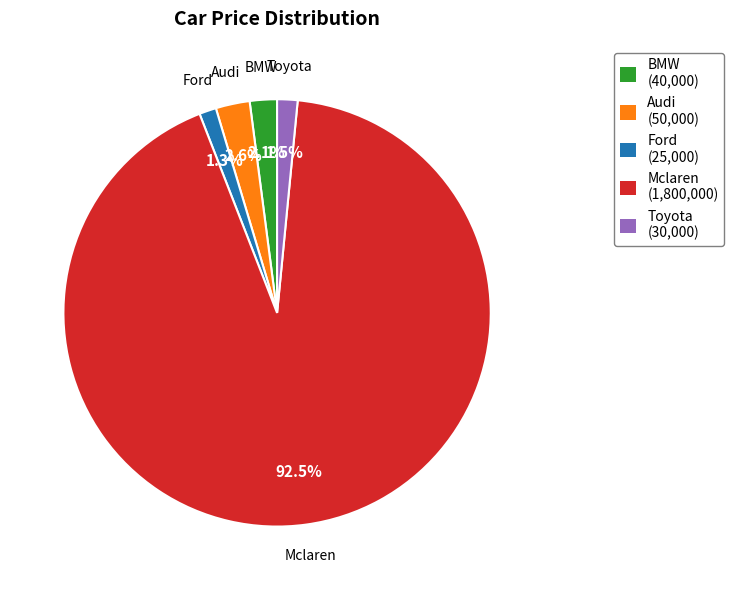

How many segments does this pie chart have?

5